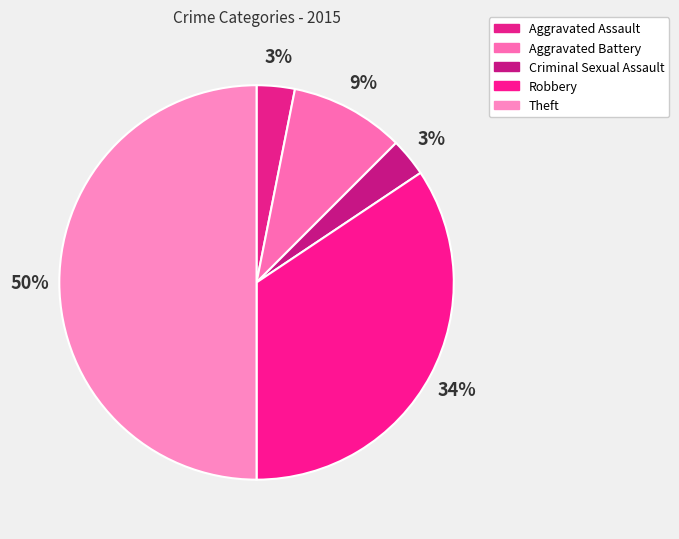

How many slices are in this pie chart?

5